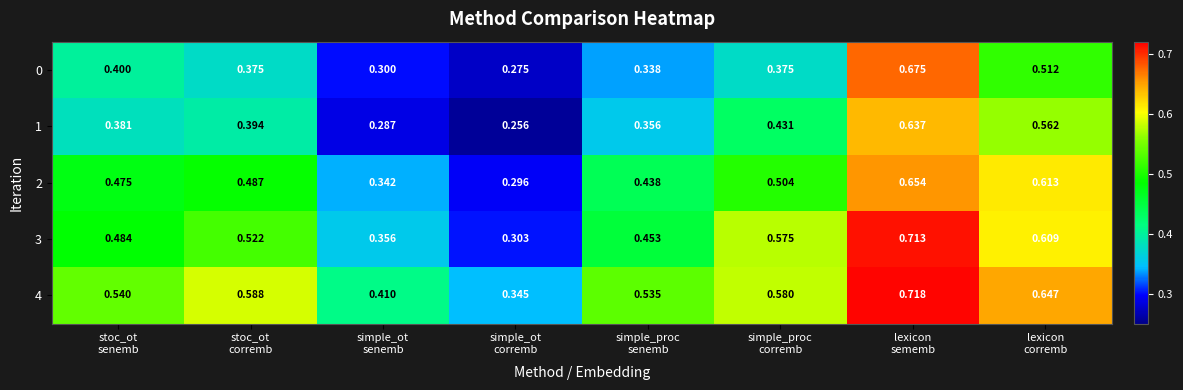

What is the difference between the highest and lowest values at lexicon
sememb?

0.1